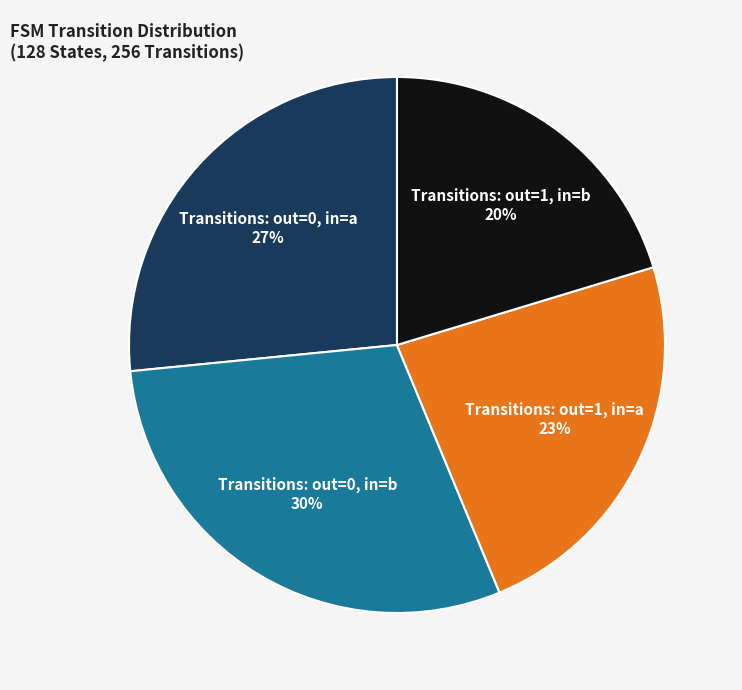

What is the ratio of the value at Transitions: out=1, in=b to the value at Transitions: out=1, in=a?

0.9